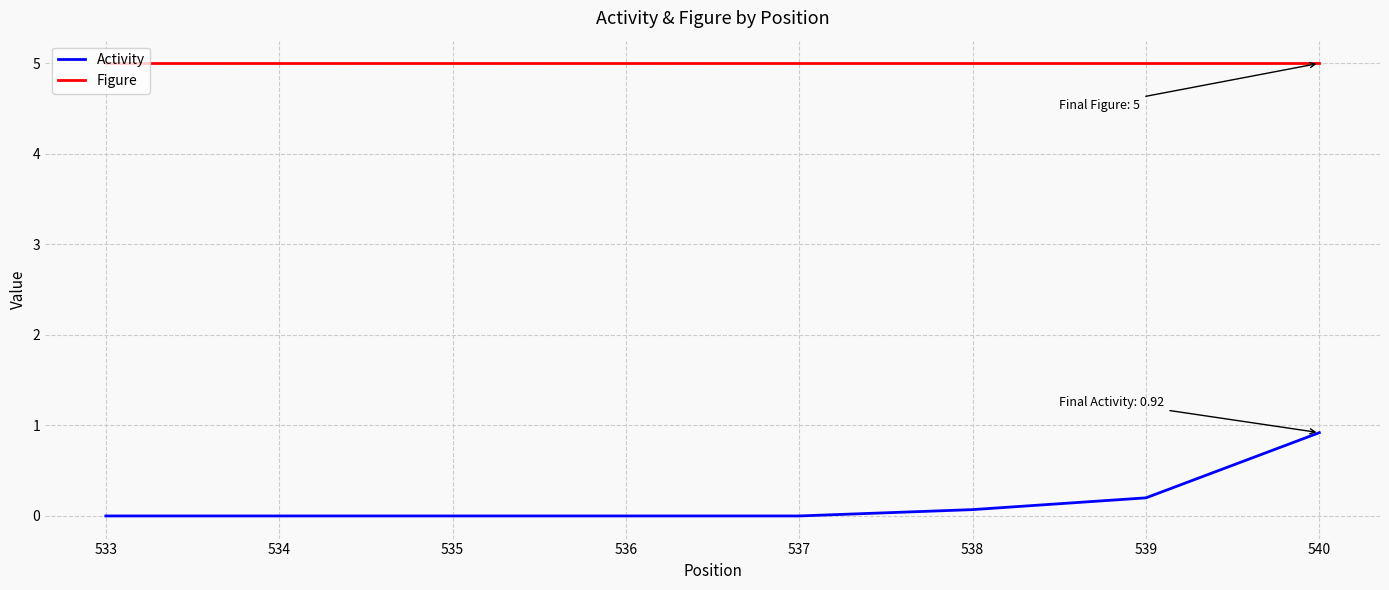

At 533, list the series in order from smallest to largest.

Activity, Figure